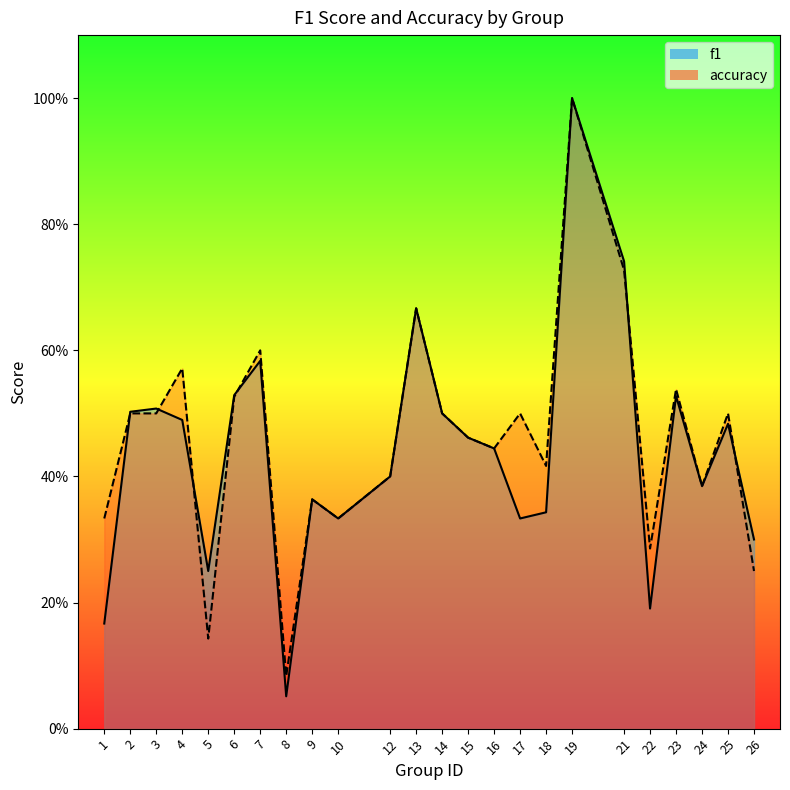

The accuracy series shows 0.8 at 2. True or false?

False